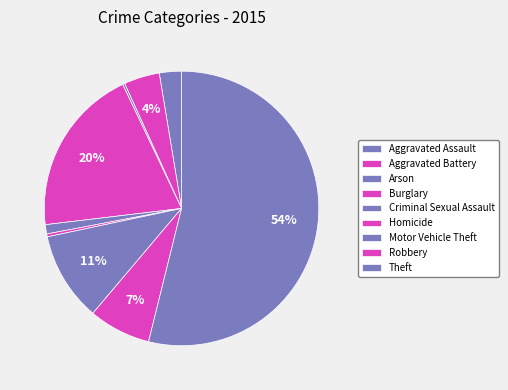

True or false: Criminal Sexual Assault accounts for 1% of the total.

True